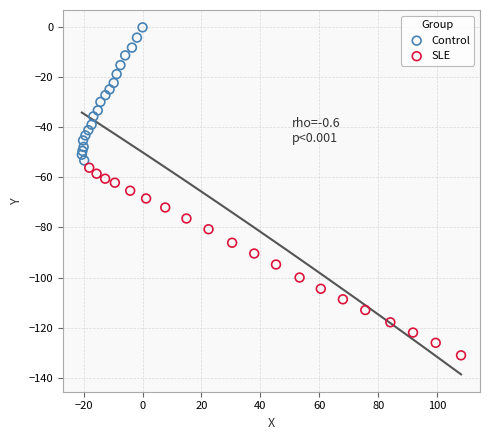

Which series has the widest spread of Y values?

SLE